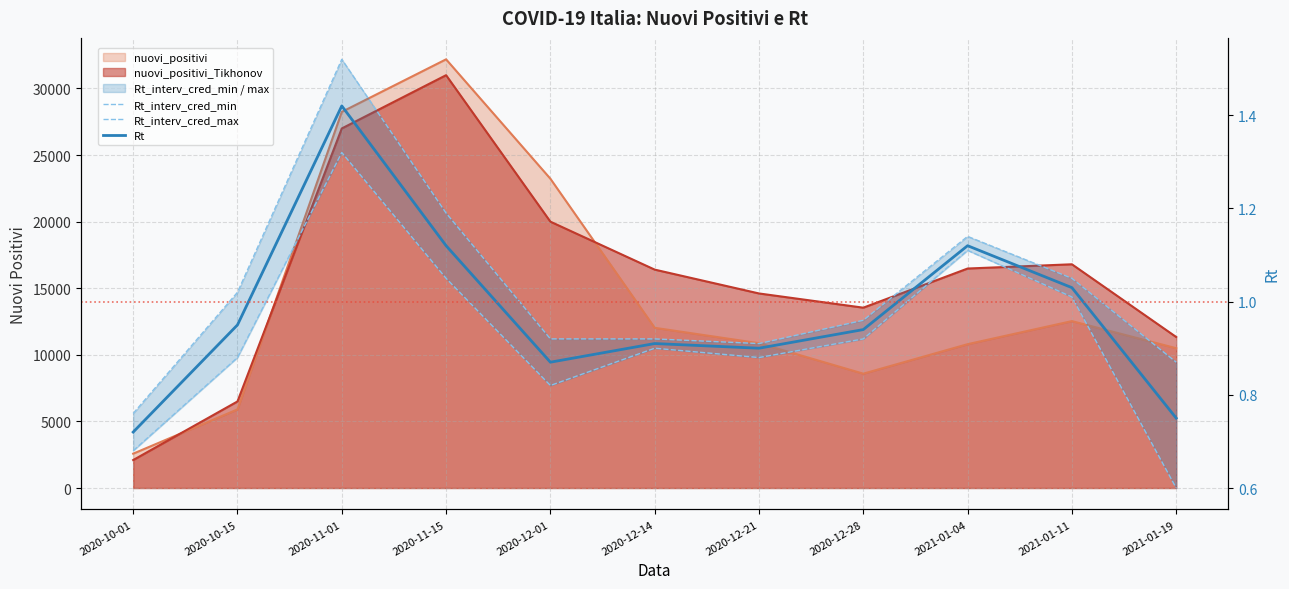

At which category does Rt_interv_cred_min reach its first local valley?

2020-12-01